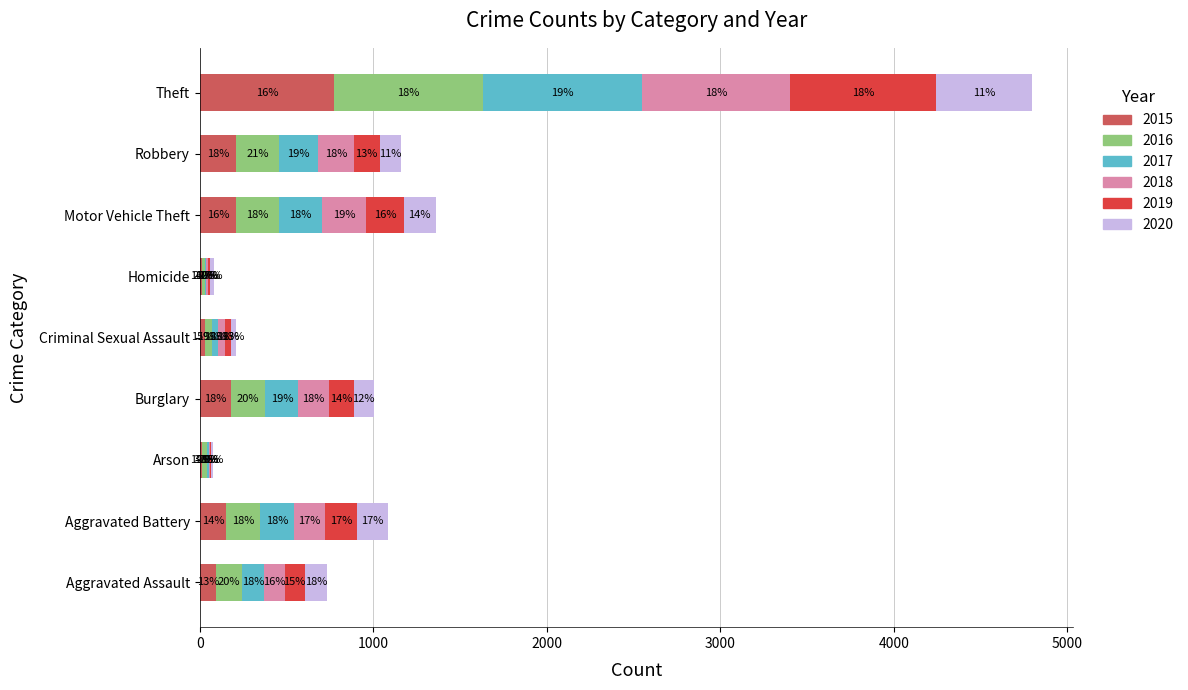

The 2015 series shows 52 at Motor Vehicle Theft. True or false?

False